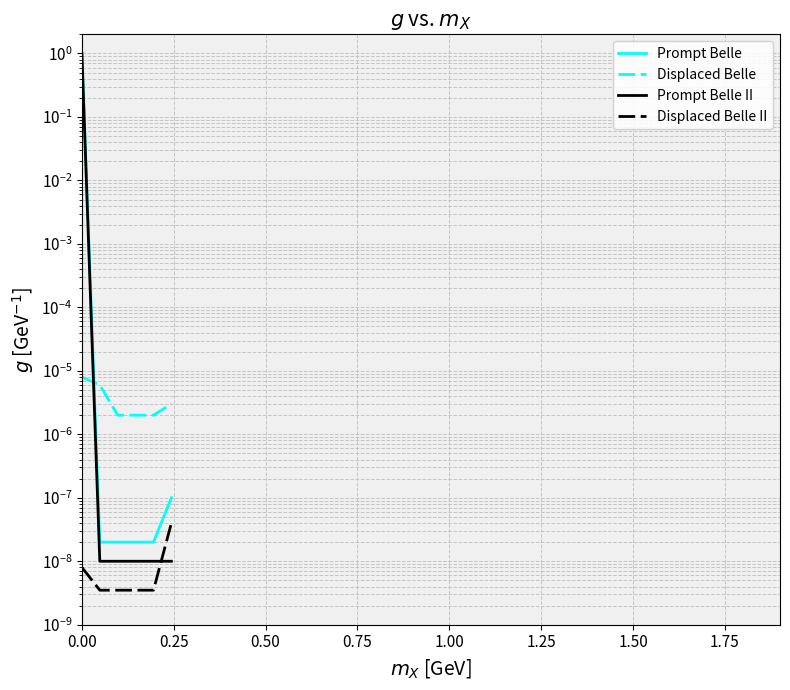

True or false: Displaced Belle and Displaced Belle II cross at least once.

False